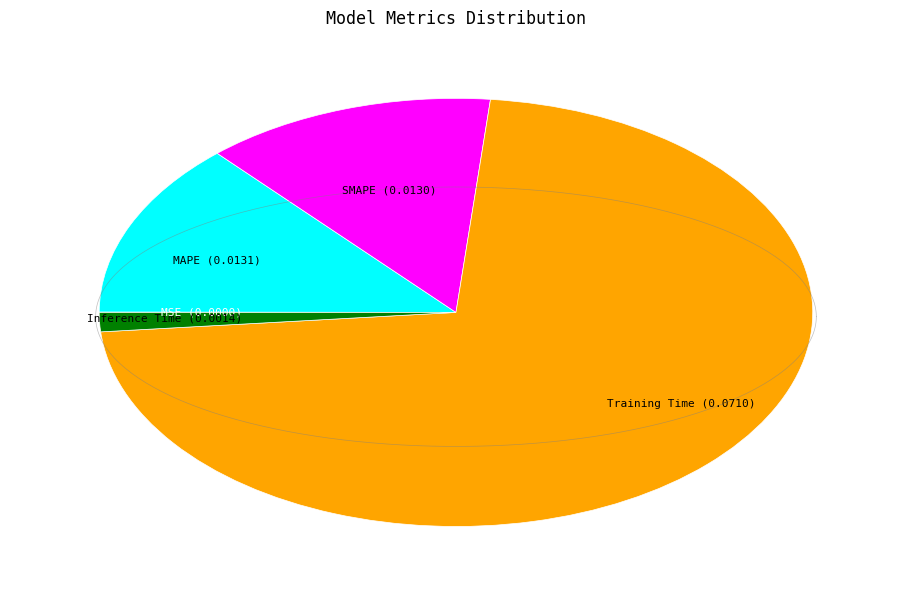

Is it true that Inference Time is 12% of the pie?

False